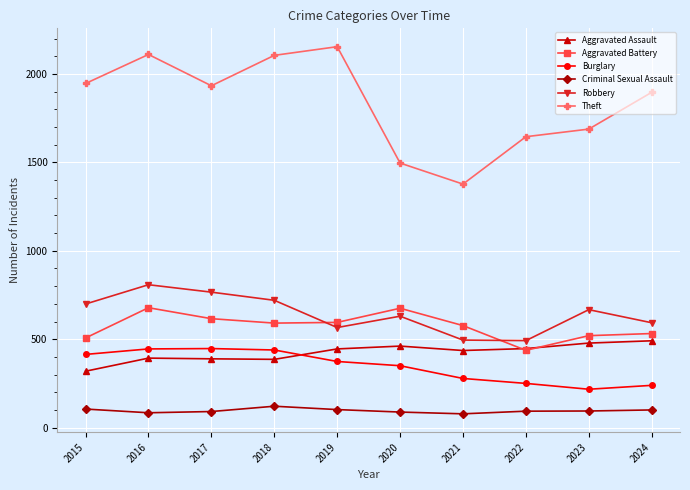

Where does the Robbery series first go above 667?

2015